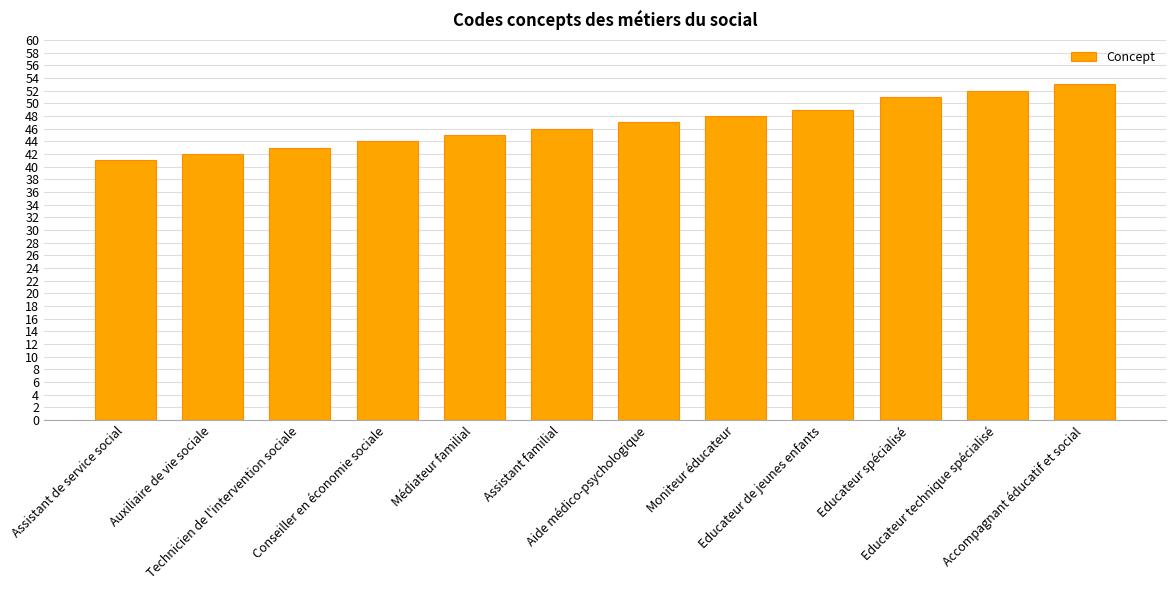

Reading right to left, transcribe all the data shown in this chart.

53	52	51	49	48	47	46	45	44	43	42	41